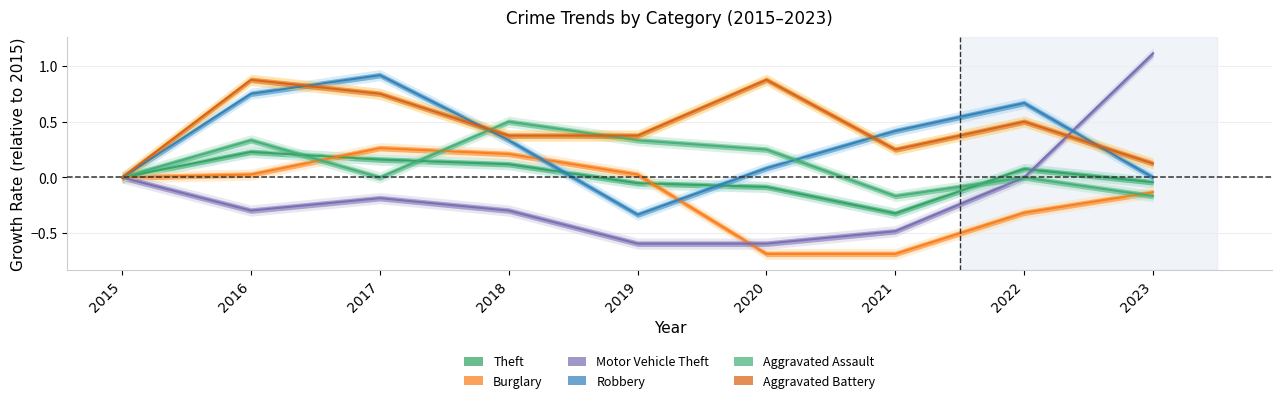

Is it true that Burglary equals -0.3 at 2022?

True